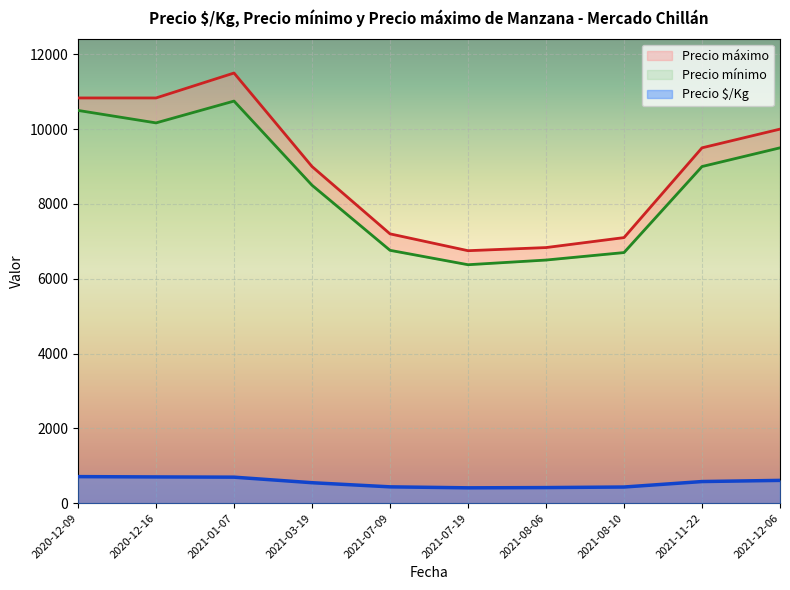

Is the value of Precio máximo at 2020-12-16 greater than the value of Precio $/Kg at 2021-01-07?

Yes